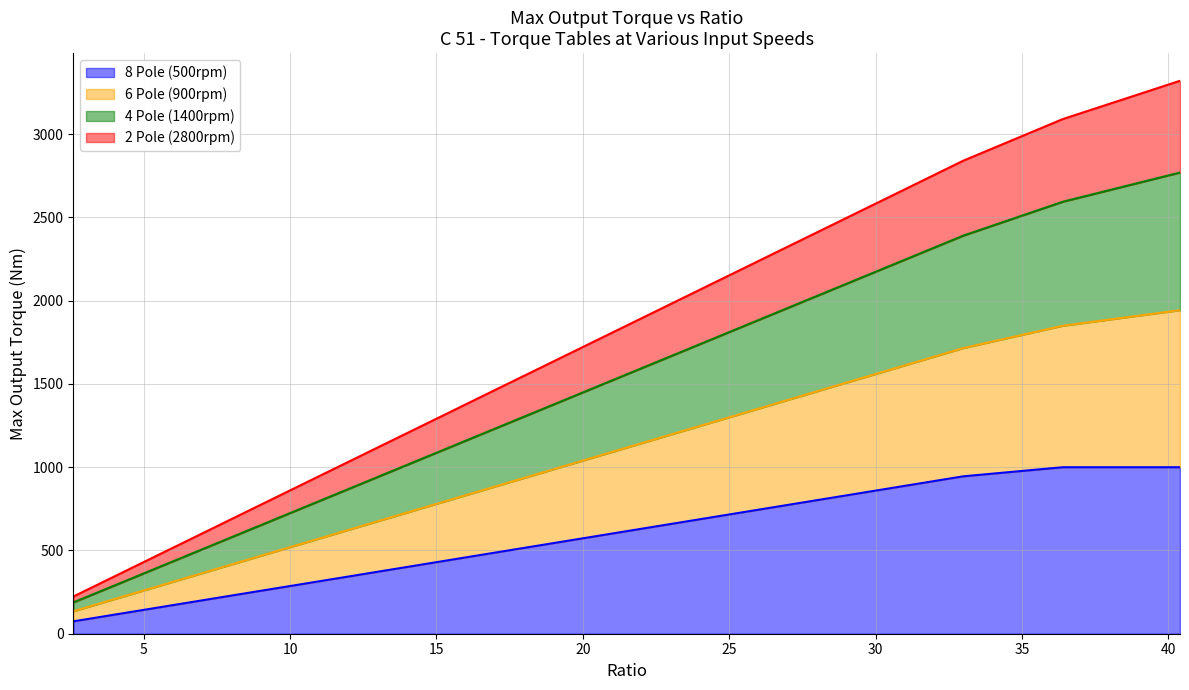

At how many categories does at least one series exceed 348?

18